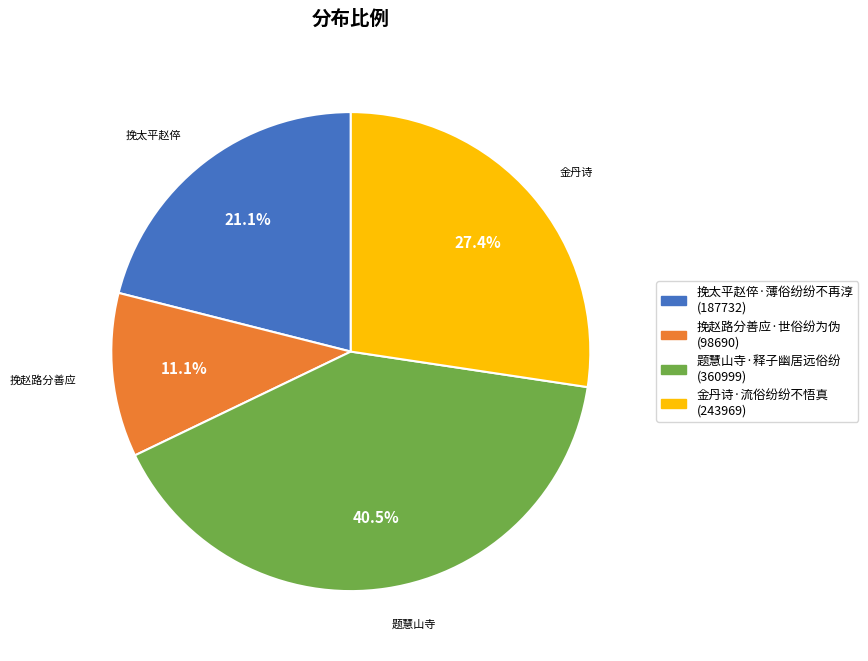

Does 挽太平赵倅·薄俗纷纷不再淳 represent more than half of the total?

No